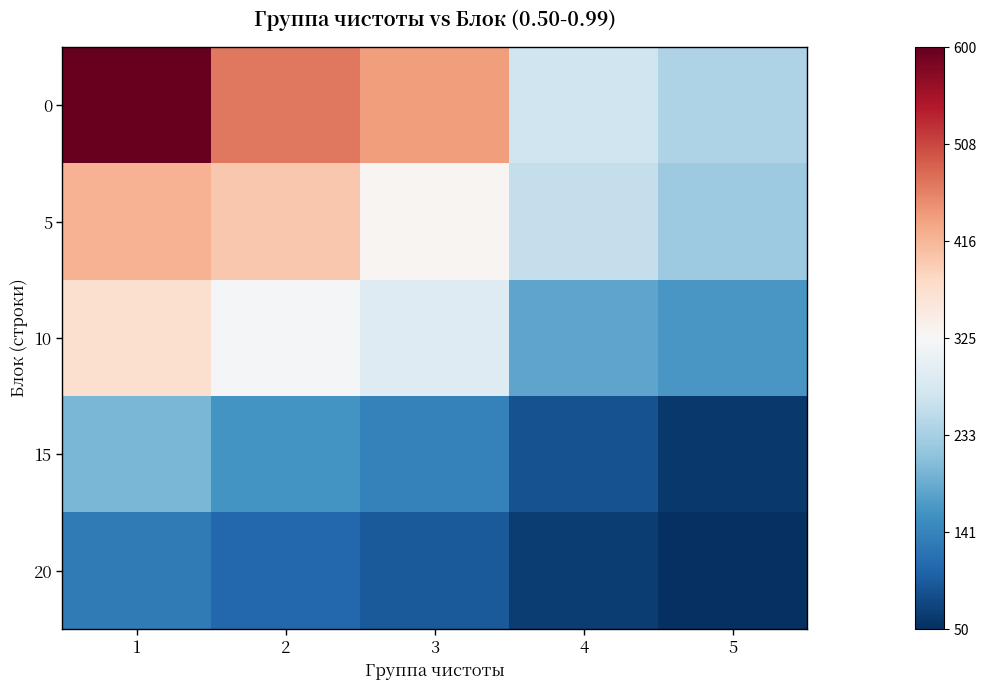

What is the difference between the highest and lowest values at 3?

345